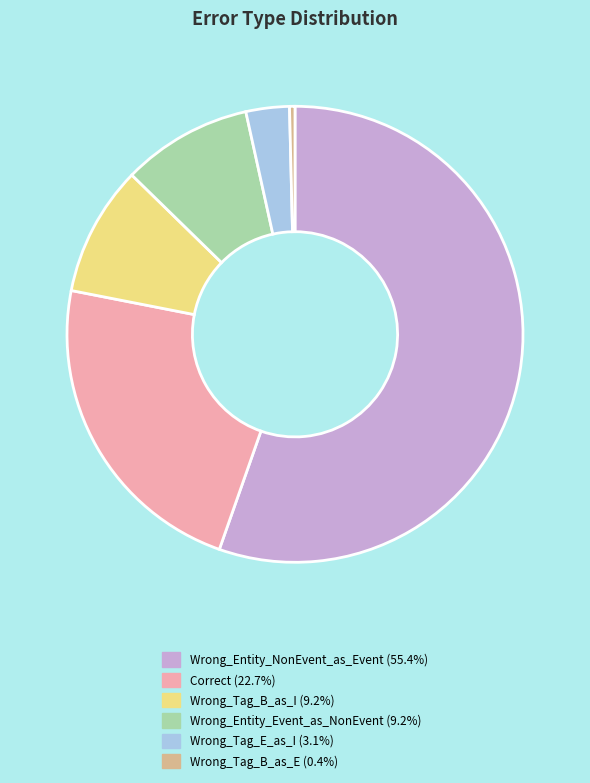

Combined, do Wrong_Tag_B_as_E (0.4%) and Correct (22.7%) account for over 50%?

No